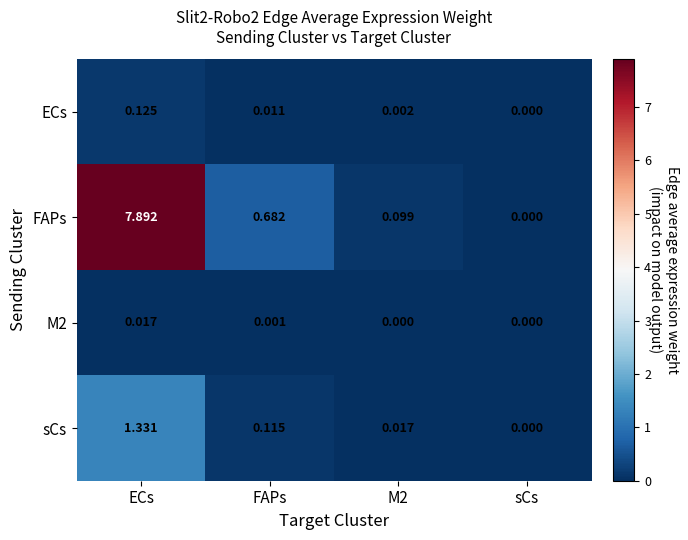

Which category has the highest value across all series?

ECs